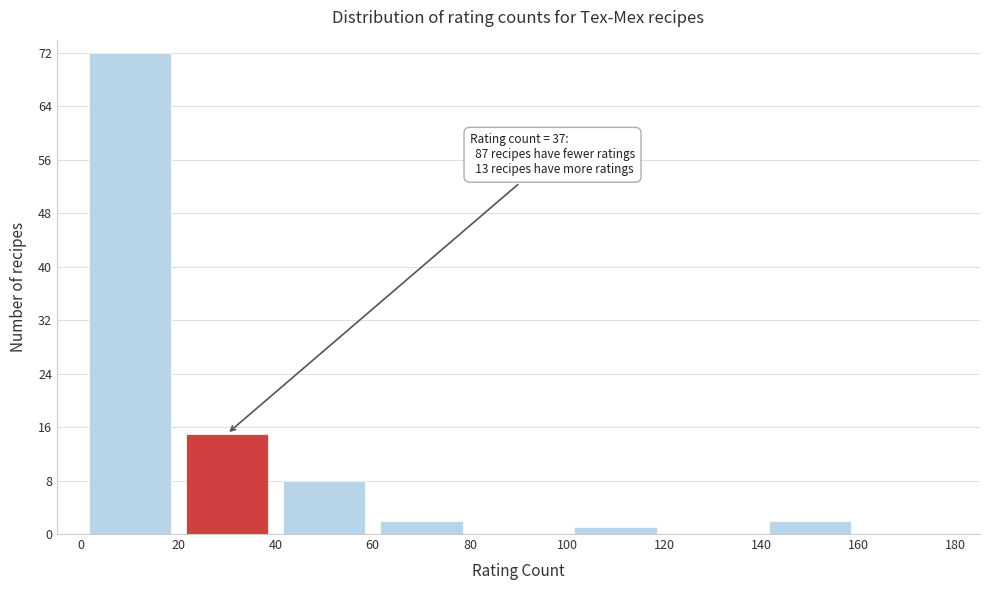

Which range on the x-axis has the tallest bar?

0 to 20